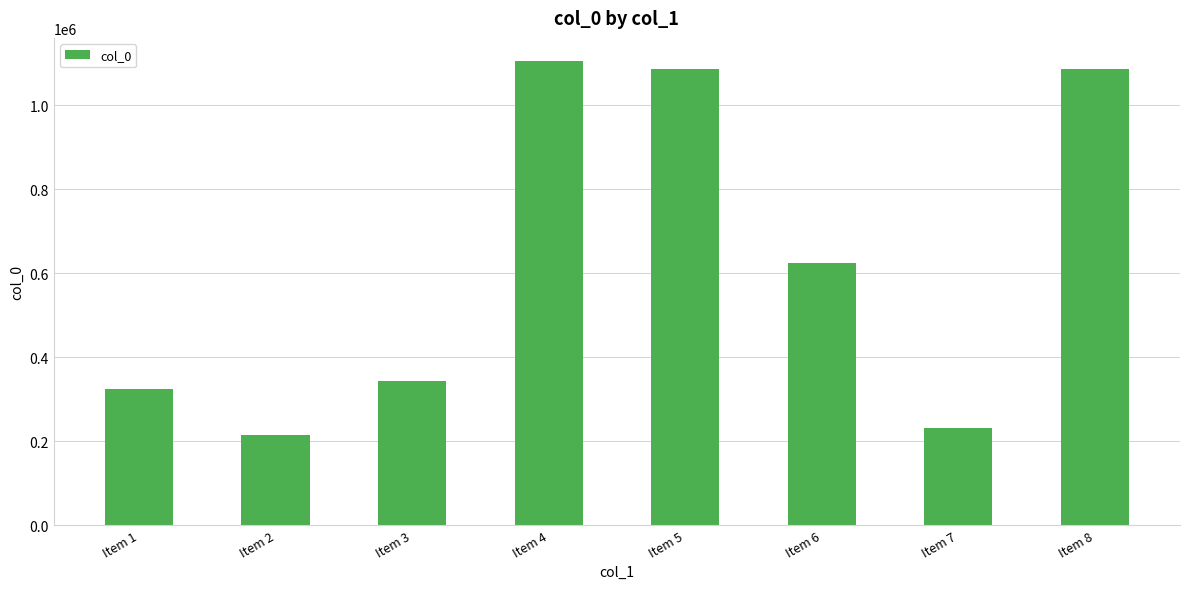

What value does the data have at Item 1, to the nearest 50?

323600